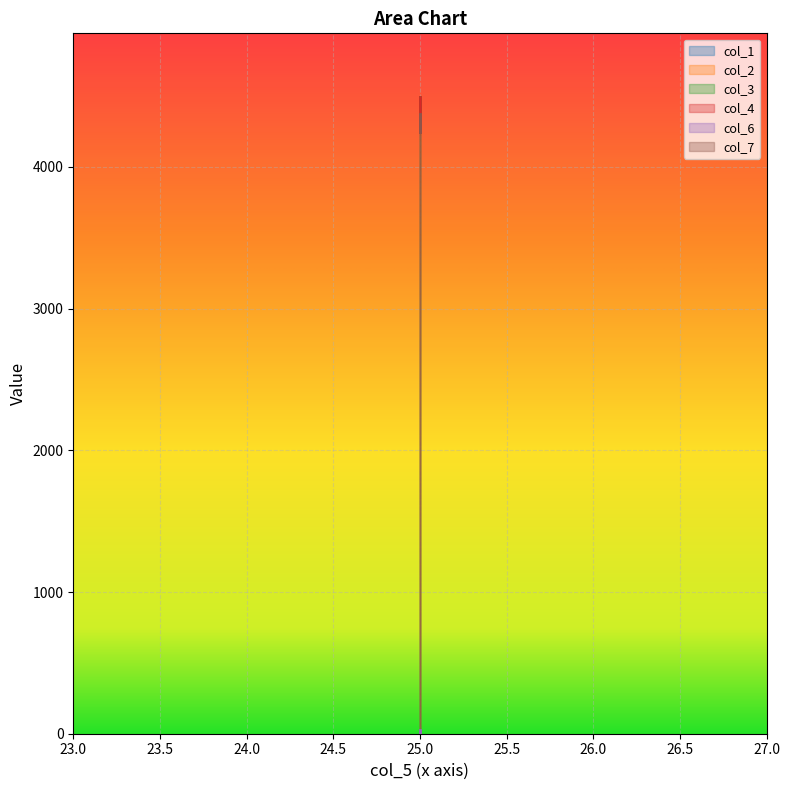

Is it true that col_4 equals 2822.2 at 25?

False